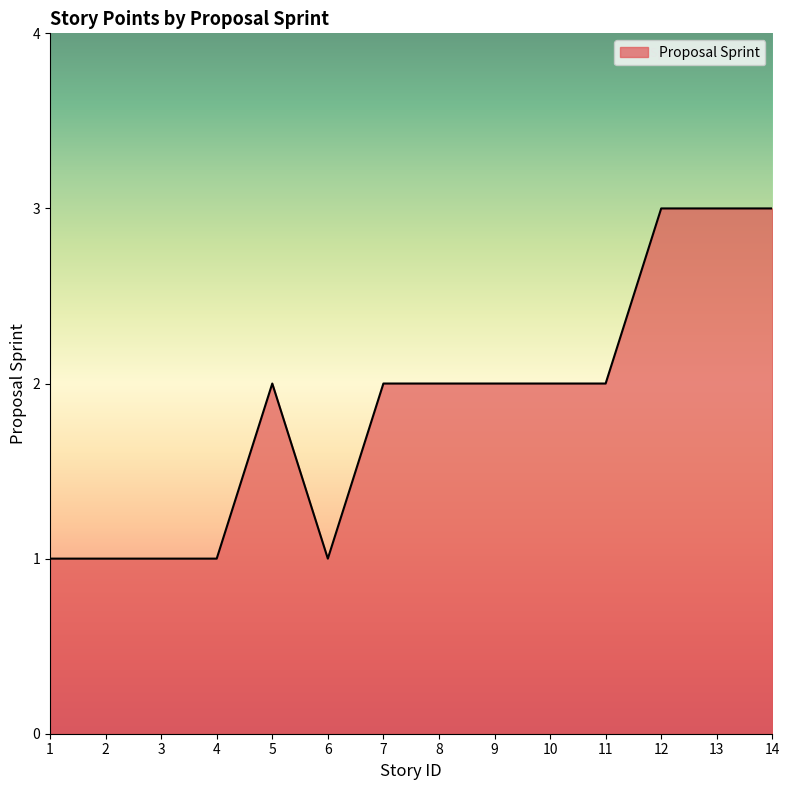

What is the greatest value displayed?

3